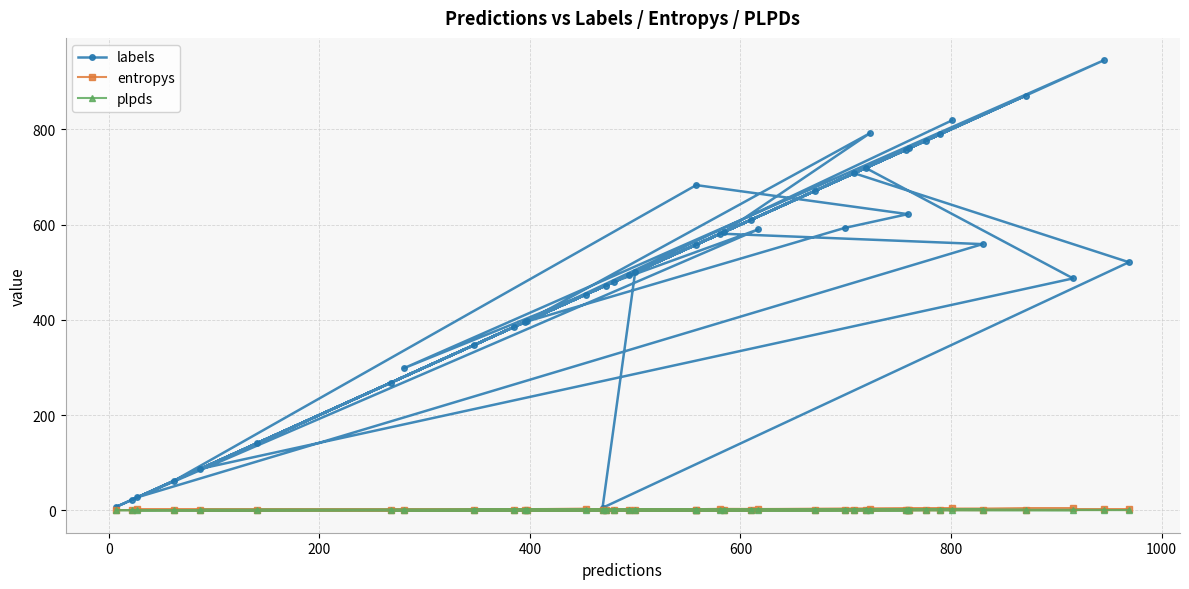

The value of labels at 39 is 507.1. True or false?

False